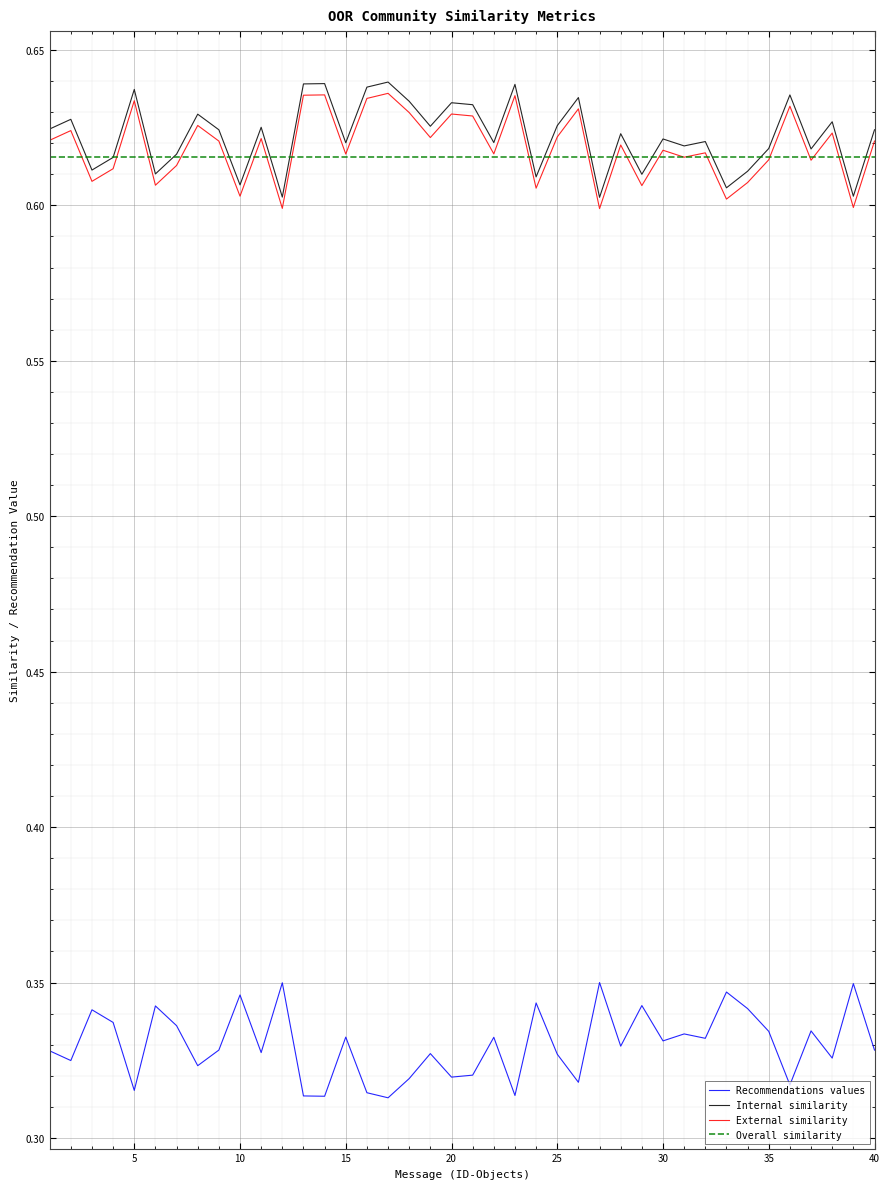

Count the number of data series in this chart.

4